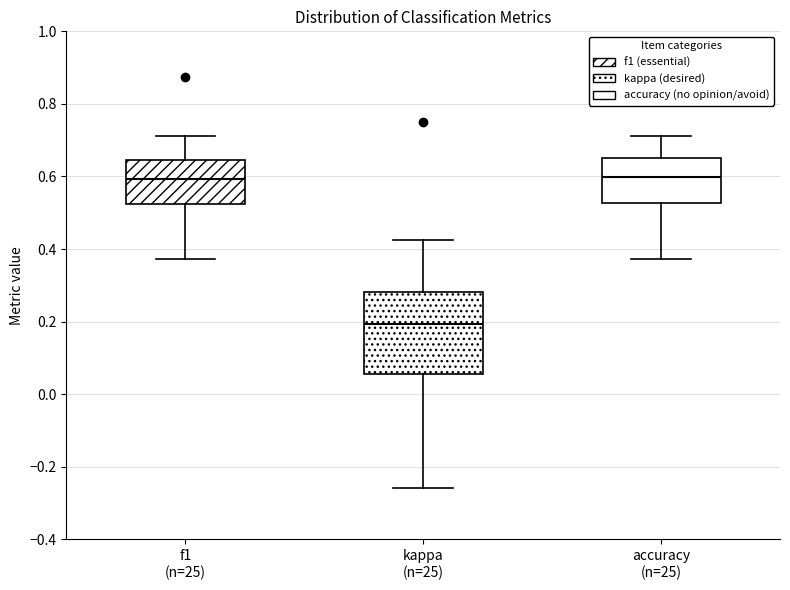

Where does the lower whisker of the box for accuracy (n=25) end on the y-axis? The values are not printed on the chart, so give them approximately, as read against the axis.

0.38